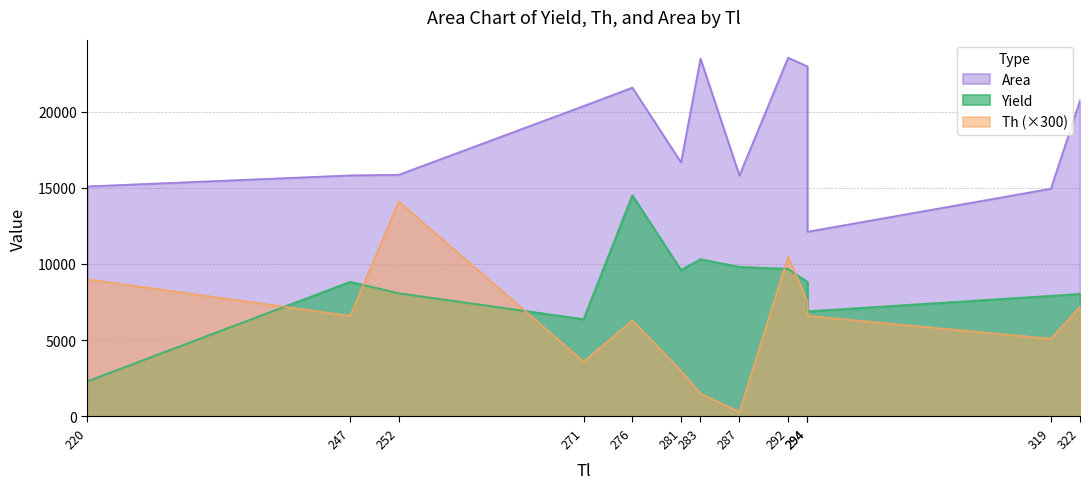

At which label is Yield closest to 8398?

252